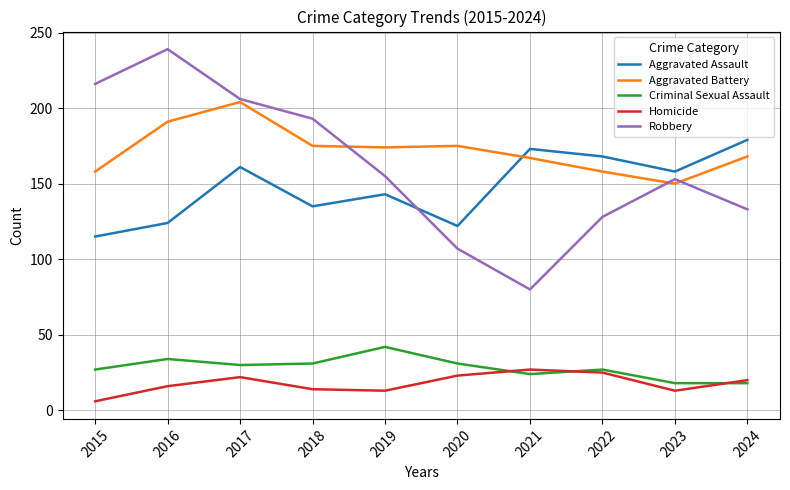

Is the value of Robbery at 2016 greater than the value of Criminal Sexual Assault at 2016?

Yes